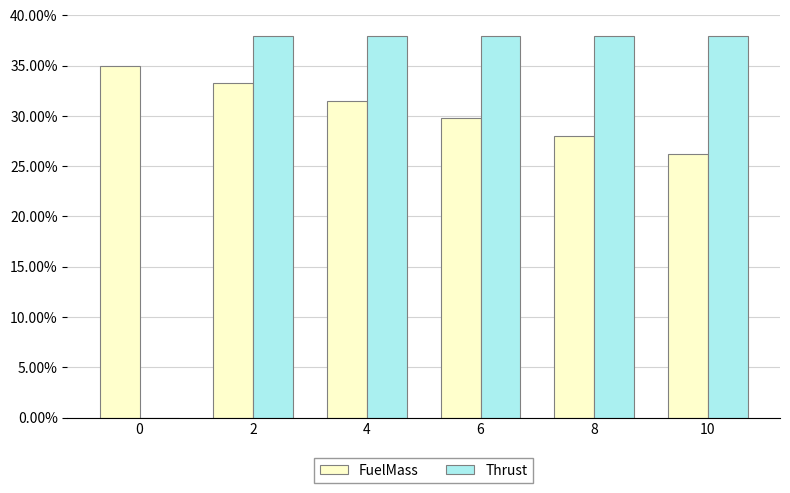

Are the bars horizontal?

No